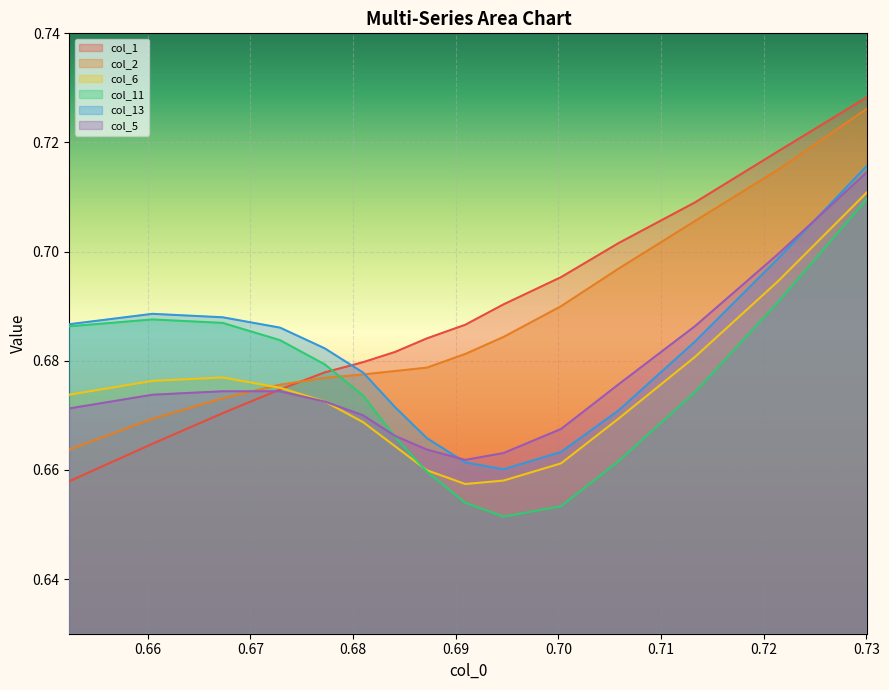

What is the minimum value for col_11?

0.7